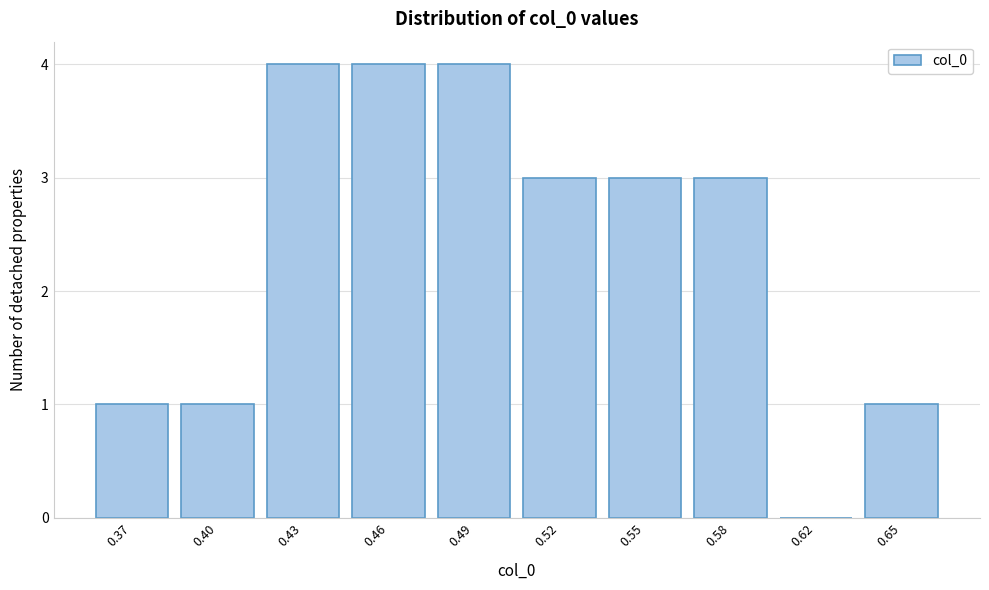

Reading right to left, what are all the values shown in this chart?

0.65=1	0.62=0	0.58=3	0.55=3	0.52=3	0.49=4	0.46=4	0.43=4	0.40=1	0.37=1